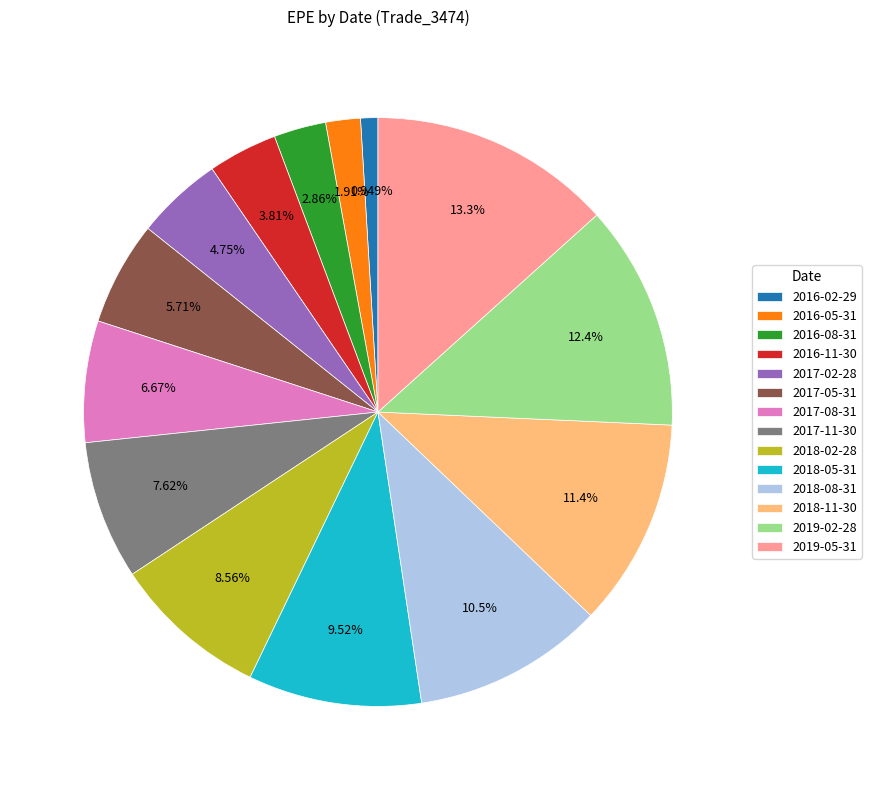

What percentage is the 2018-02-28 slice, to the nearest percent?

9%